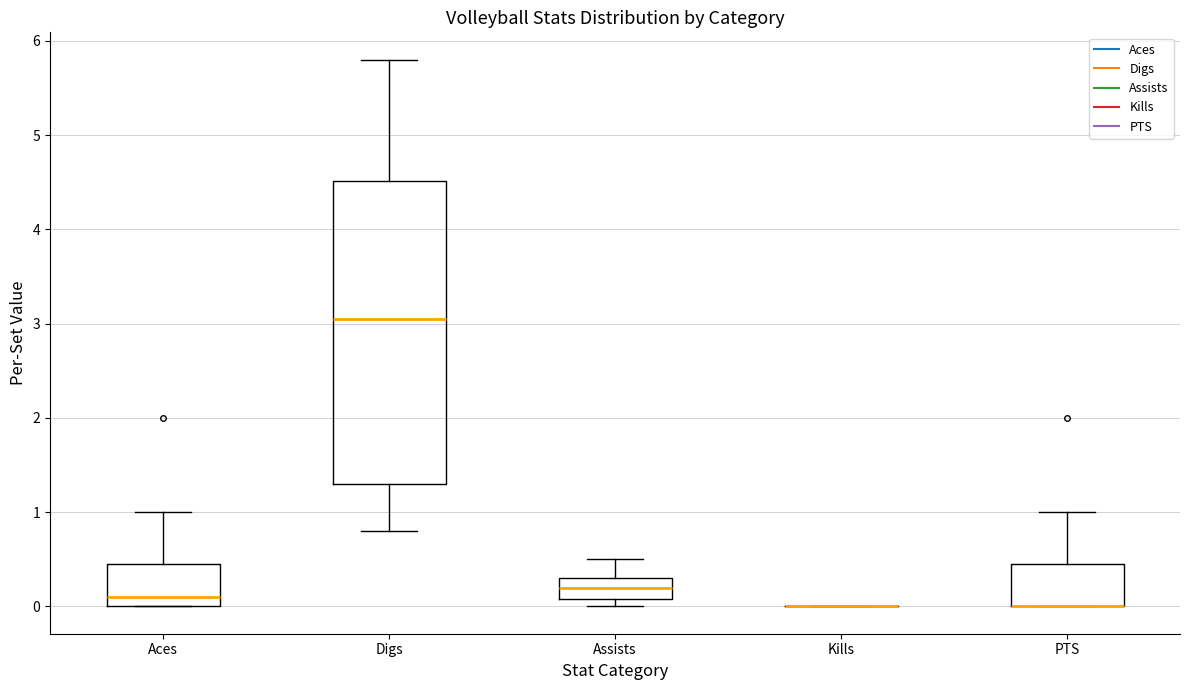

Which box is the tallest, from its lower edge to its upper edge?

Digs